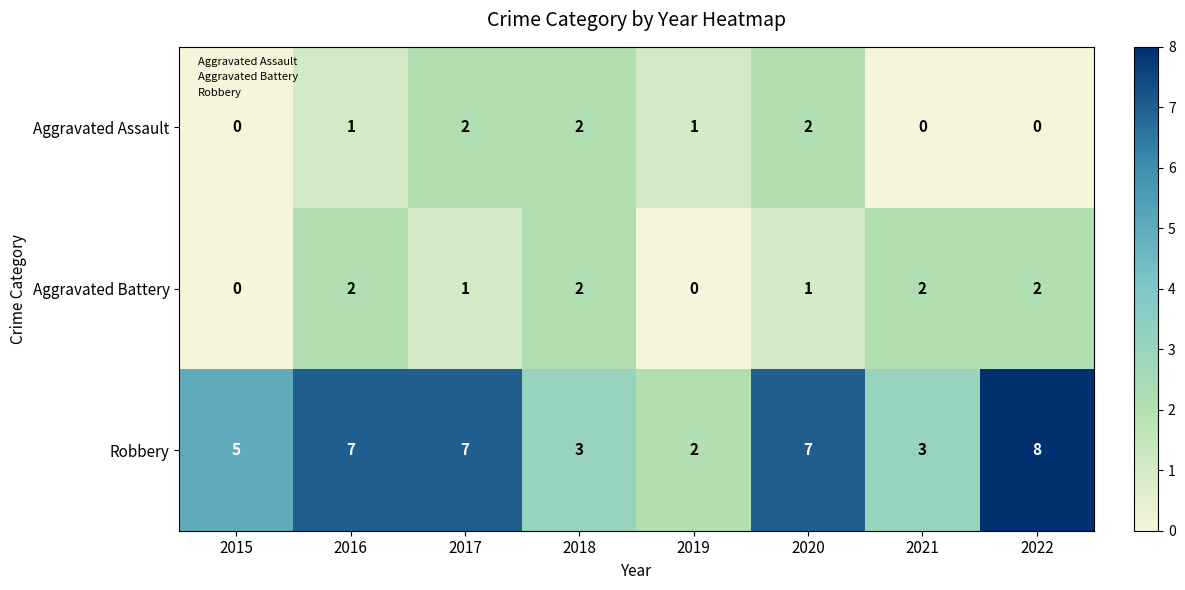

Reading left to right, list all the values displayed in this chart.

Aggravated Assault: 2015=0	2016=1	2017=2	2018=2	2019=1	2020=2	2021=0	2022=0
Aggravated Battery: 2015=0	2016=2	2017=1	2018=2	2019=0	2020=1	2021=2	2022=2
Robbery: 2015=5	2016=7	2017=7	2018=3	2019=2	2020=7	2021=3	2022=8